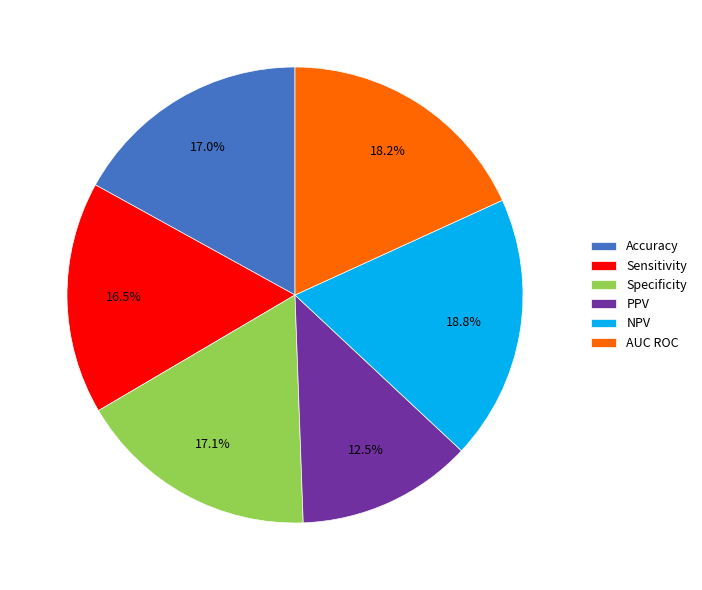

Which category has the smallest portion of the pie?

PPV